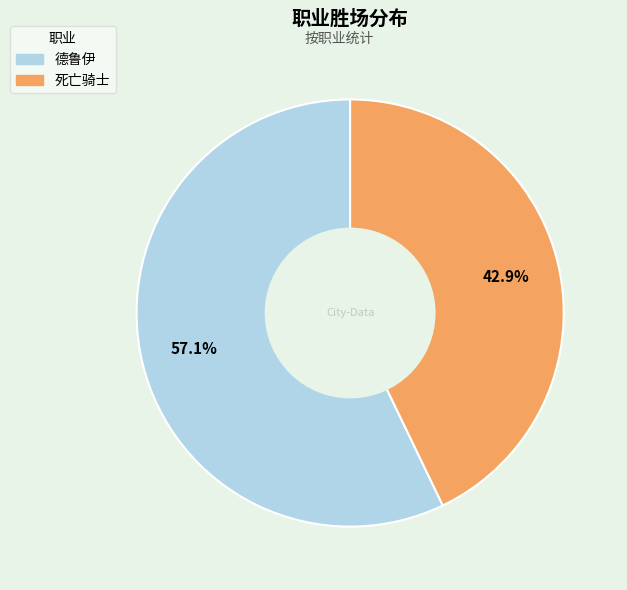

How many slices are in this pie chart?

2